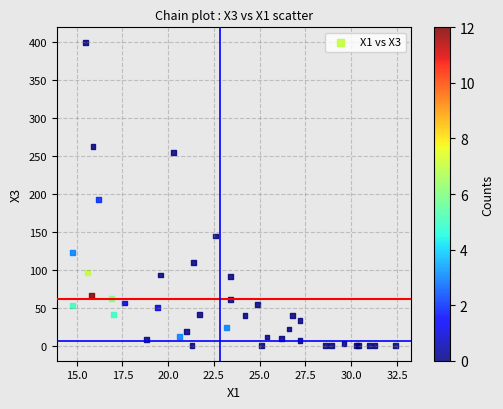

What Y value in the scatter plot is closest to 199?

192.1